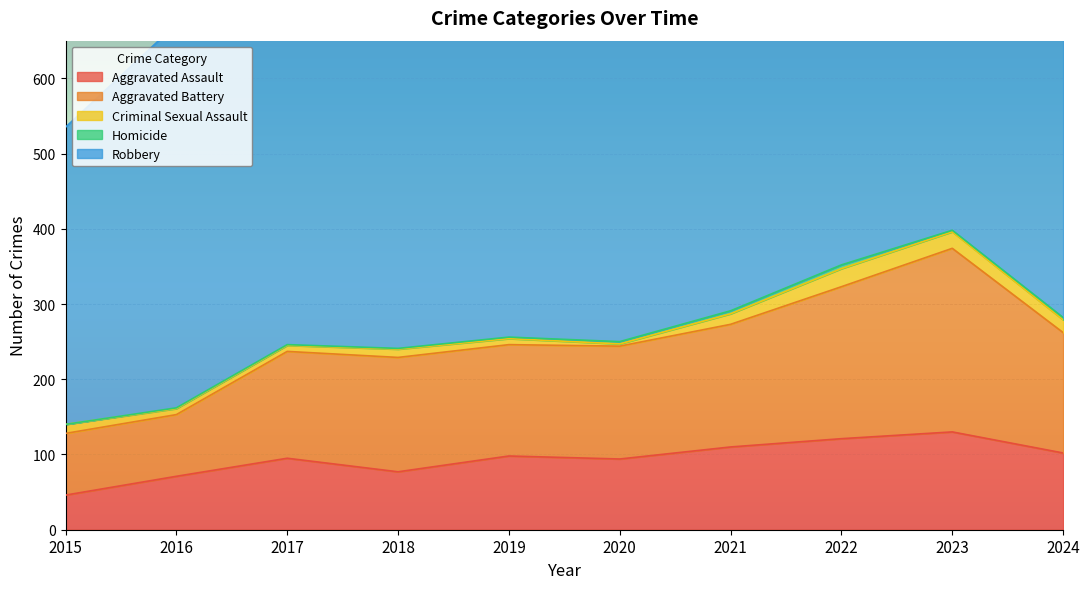

How many lines are shown in the chart?

5